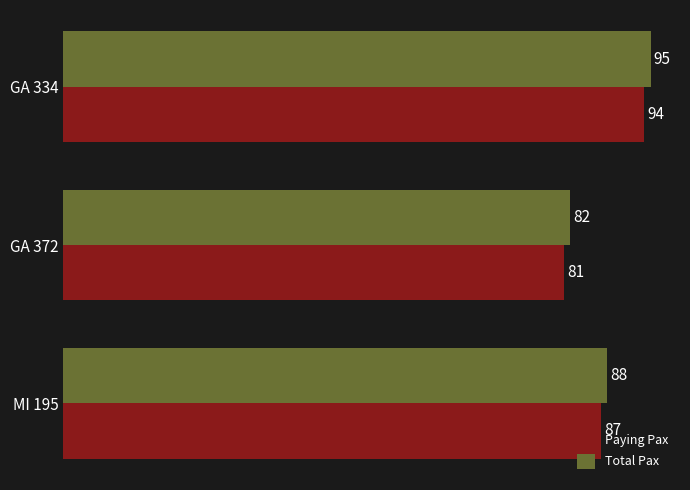

What is the sum of the Total Pax values at GA 372 and MI 195?

170